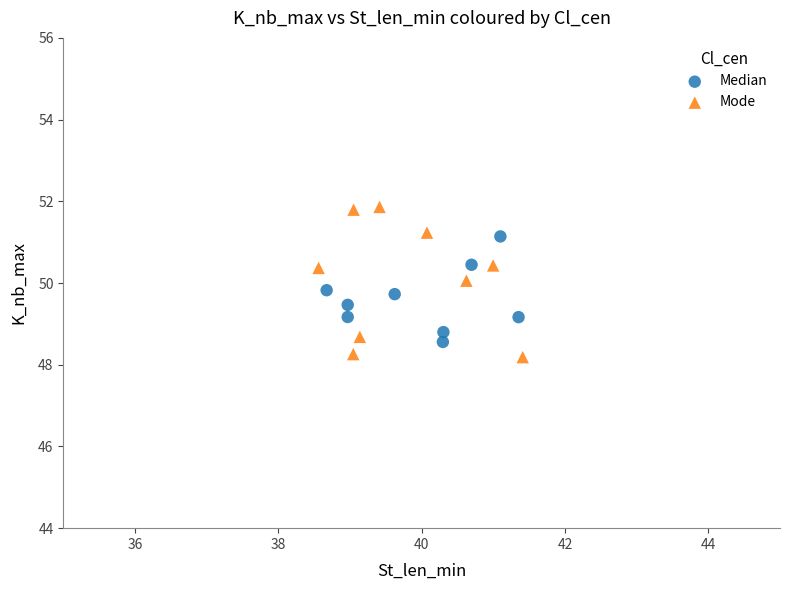

Which series reaches the maximum Y coordinate?

Mode